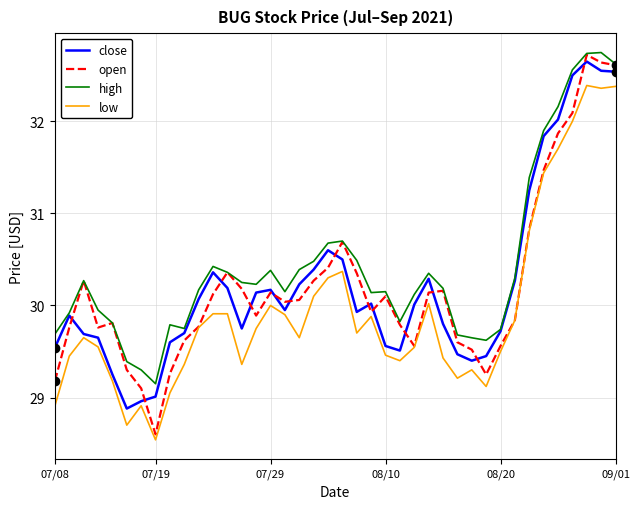

True or false: low and high intersect in this chart.

False